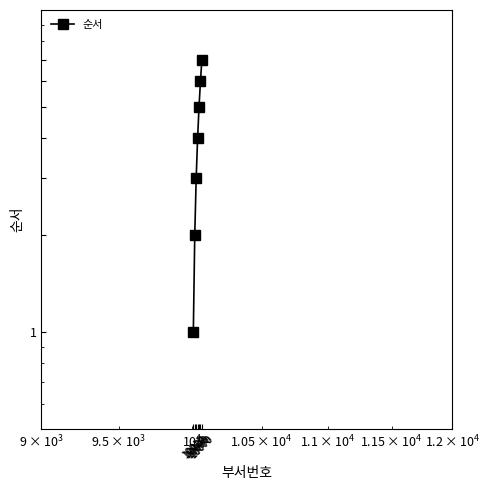

What is the value of the 7th point from the left?

7